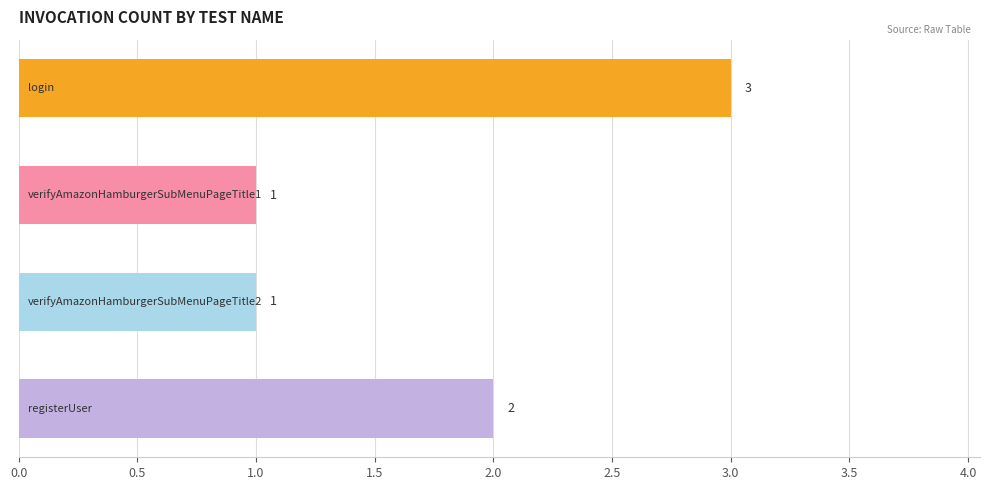

What is the greatest value displayed?

3